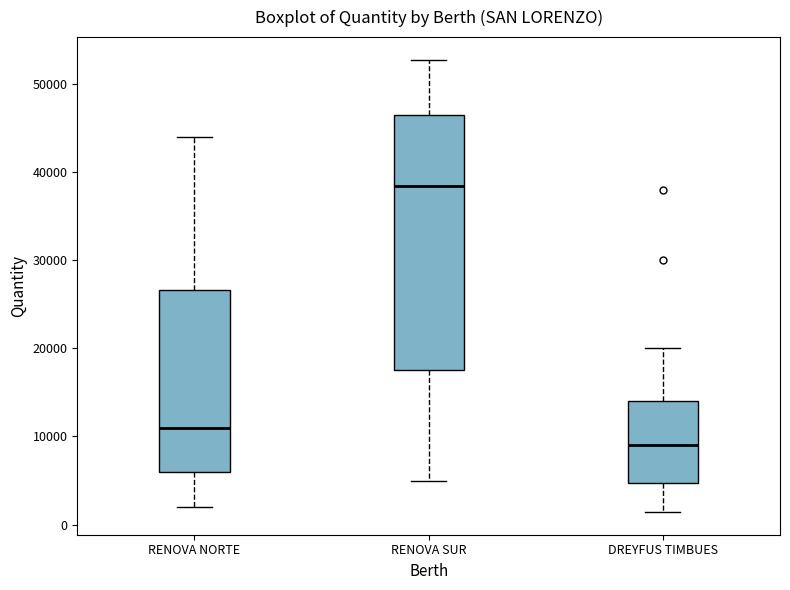

Reading left to right, read every box against the y-axis: the position of its median line, the range the box covers, and the ends of its whiskers. The values are not printed on the chart, so give them approximately, as read against the axis.

RENOVA NORTE: median 11000, box 6000 to 27000, whiskers 2000 to 44000
RENOVA SUR: median 39000, box 18000 to 47000, whiskers 5000 to 53000
DREYFUS TIMBUES: median 9000, box 5000 to 14000, whiskers 1000 to 20000